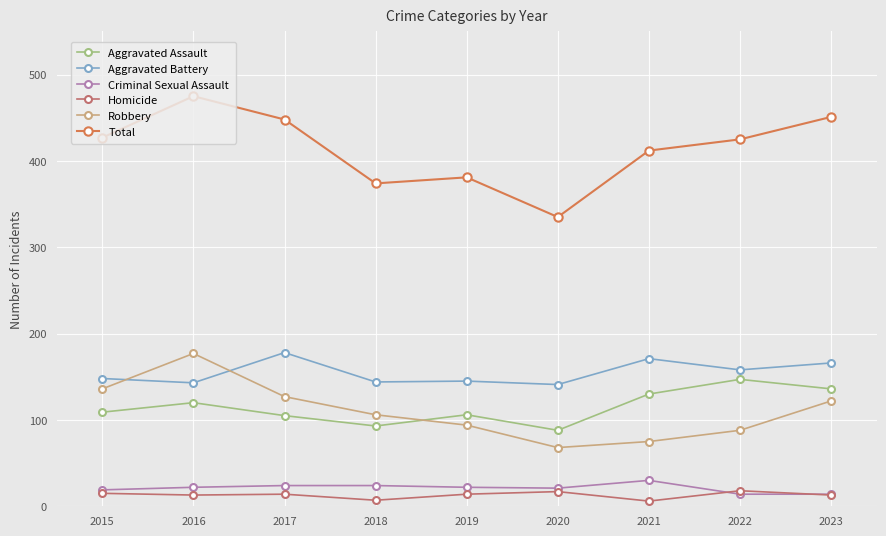

What is the maximum value shown in the chart?

475